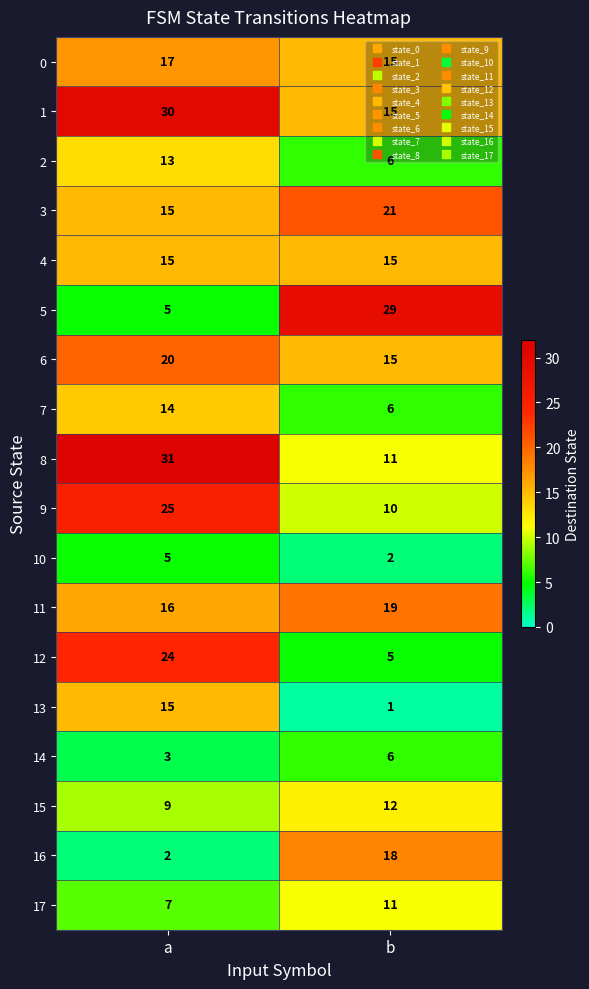

Which category has the lowest value across all series?

b